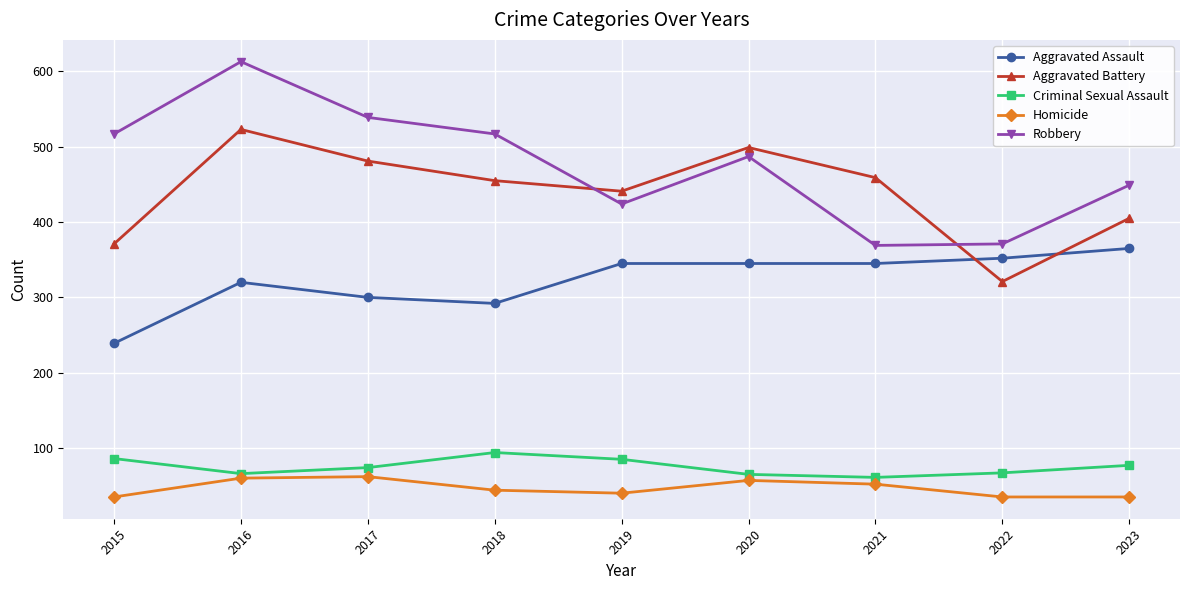

Does the chart have visible grid lines?

Yes